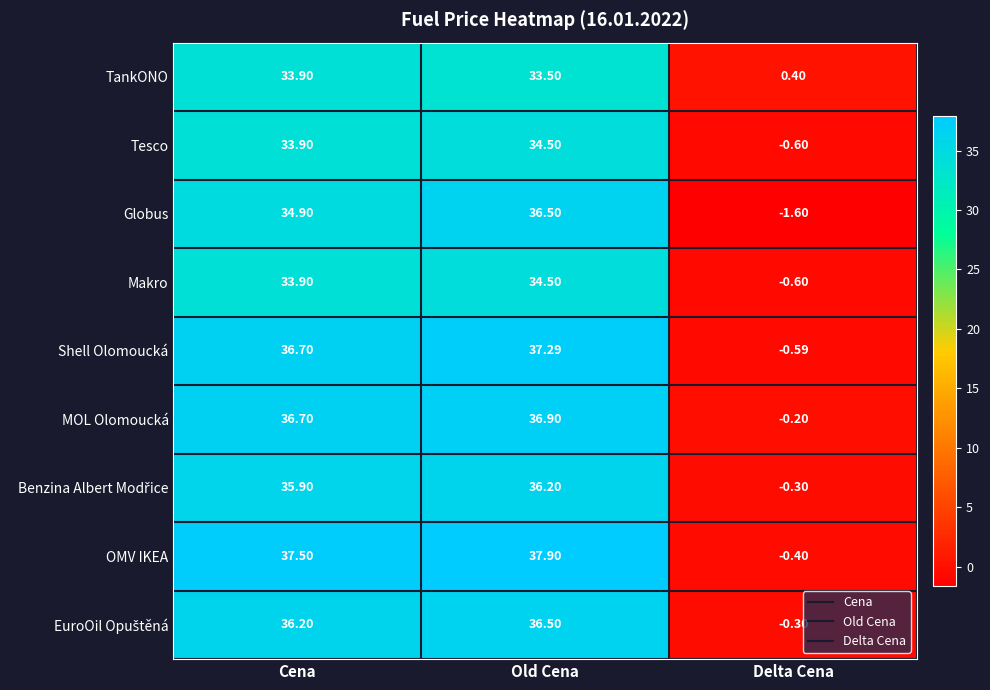

At how many categories does at least one series exceed 34?

2